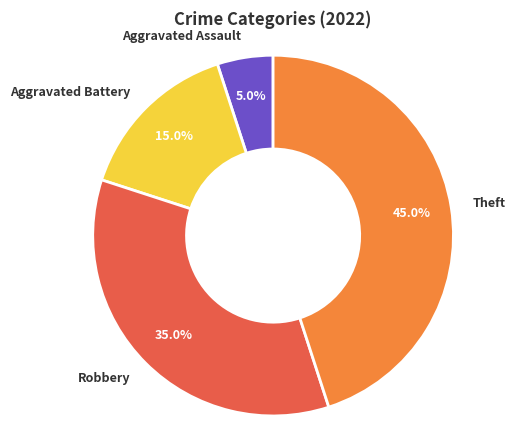

True or false: Theft accounts for 45% of the total.

True